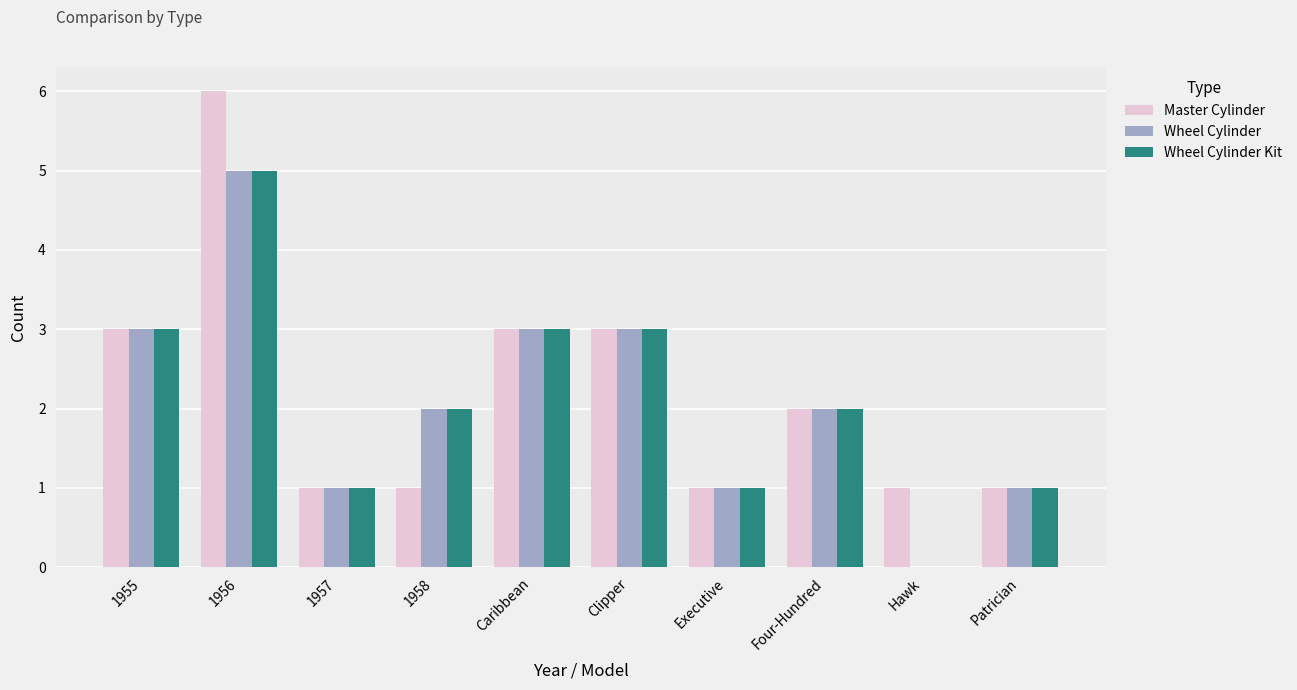

What is the sum of all Wheel Cylinder values?

21